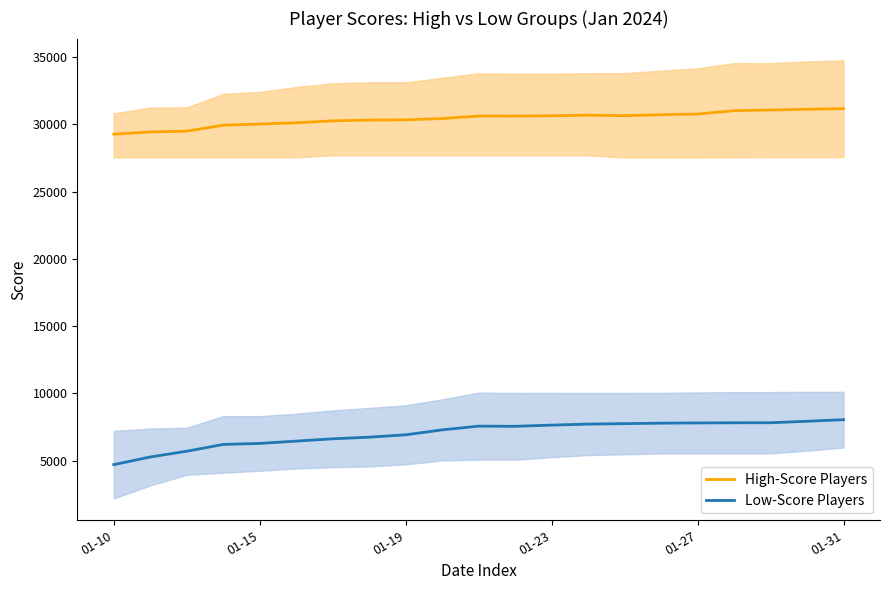

Rank the series by their maximum value, from lowest to highest.

Low-Score Players, High-Score Players